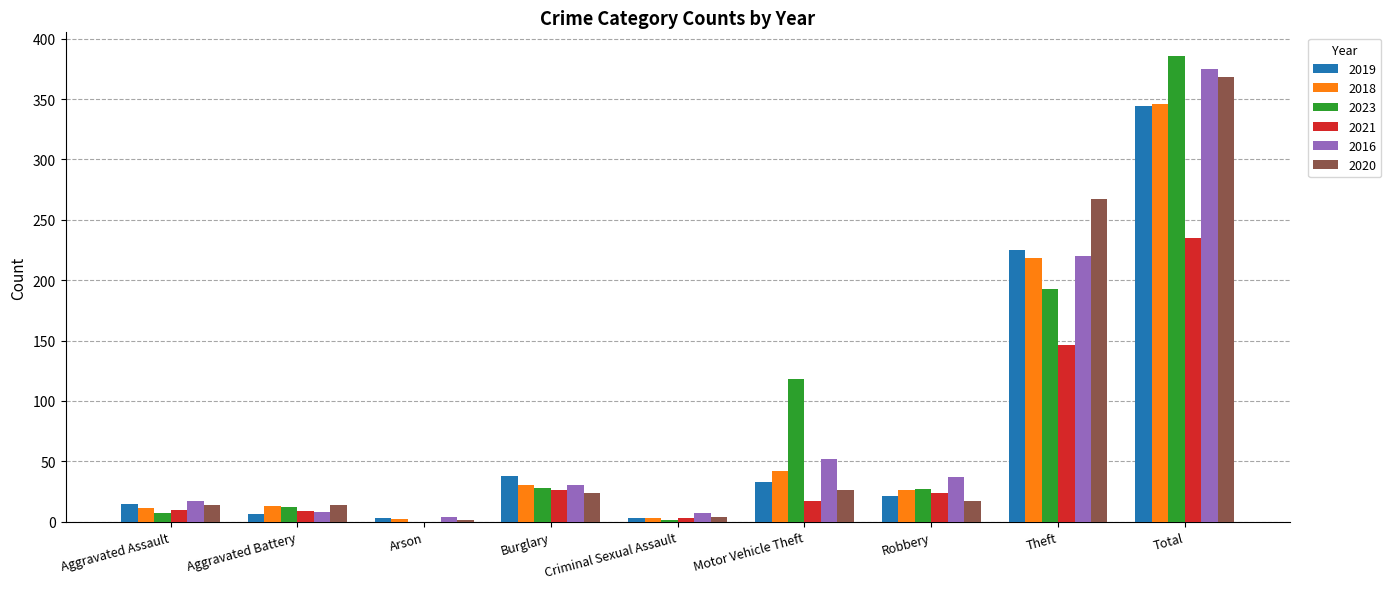

Which series has the largest range (max minus min)?

2023